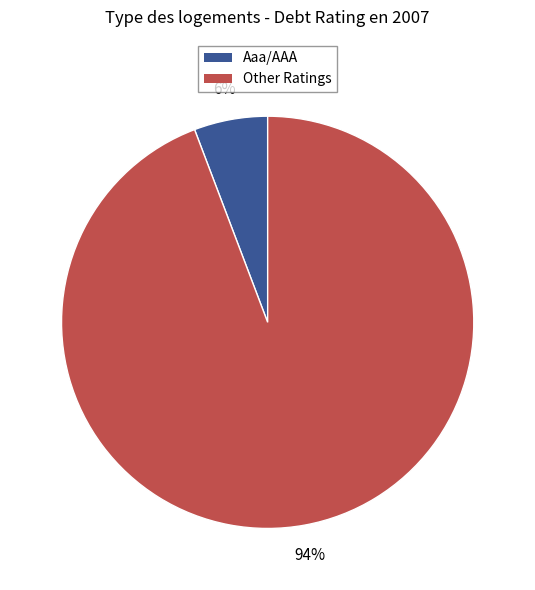

Do Aaa/AAA and Other Ratings together represent more than half of the pie?

Yes